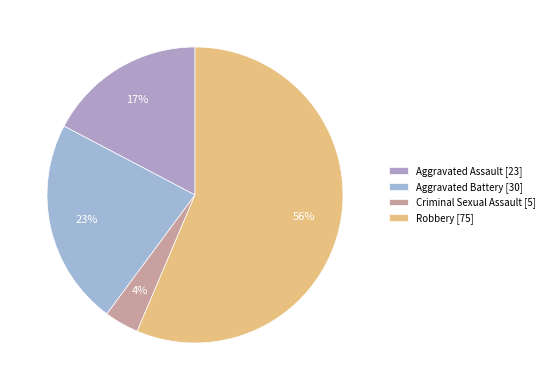

To the nearest percent, what portion does Aggravated Battery represent?

23%